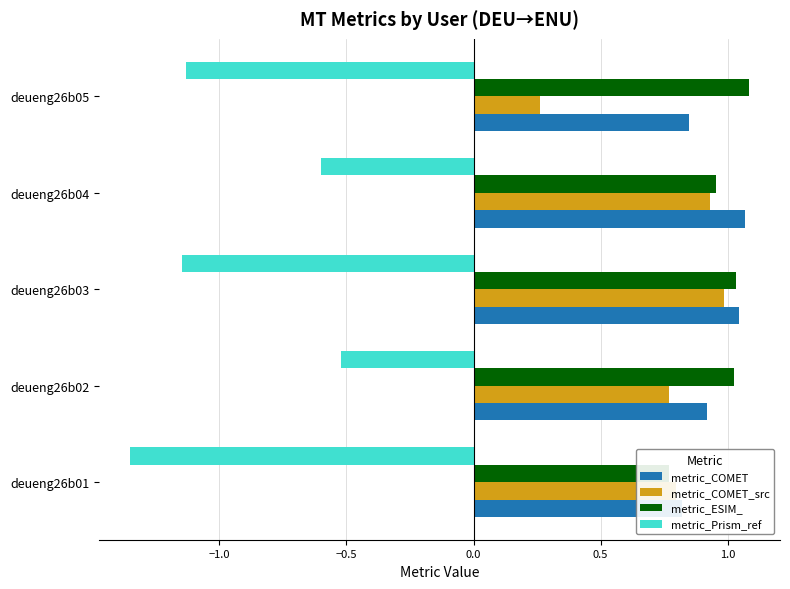

Which series has the largest total across all categories?

metric_ESIM_